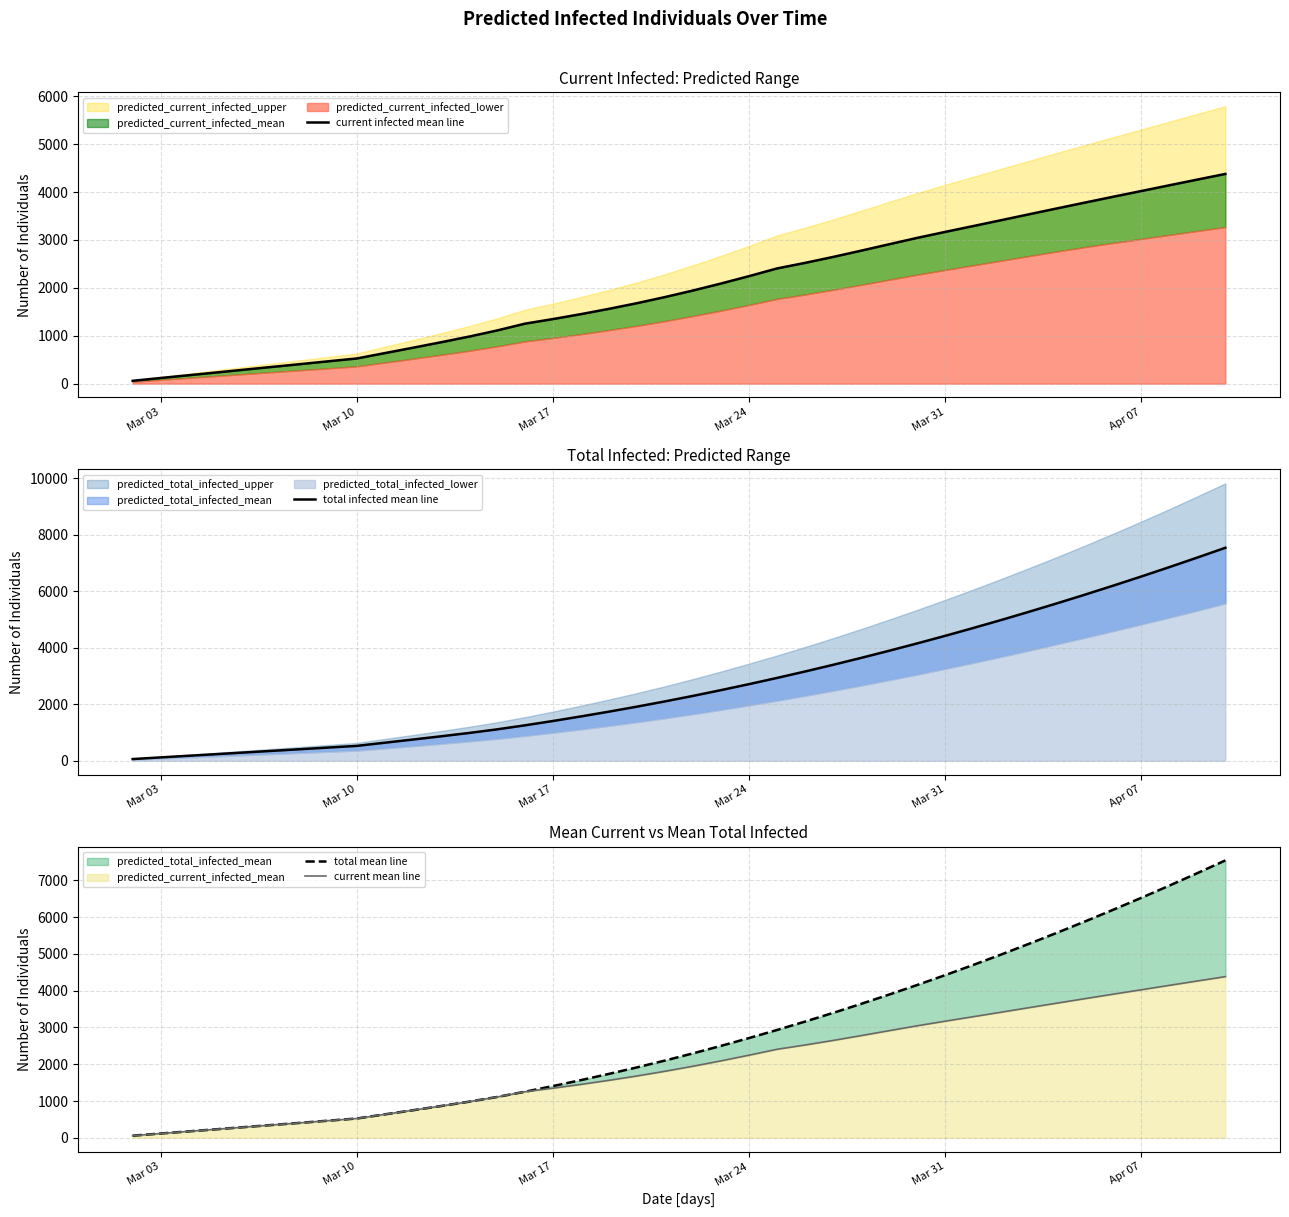

Which category has the lowest value in the current infected mean line series?

Mar 03